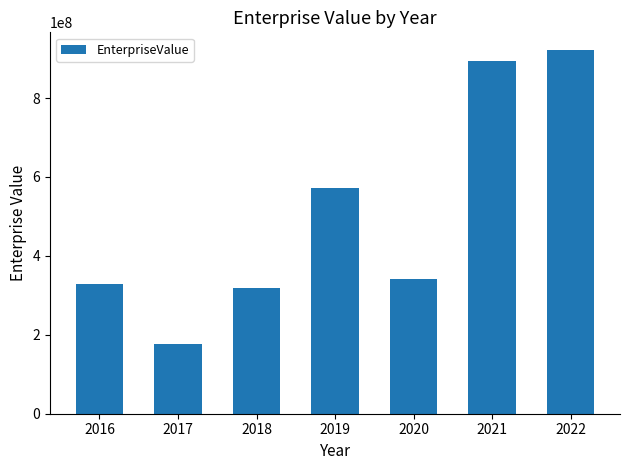

The value at 2018 is 514000161.2. True or false?

False